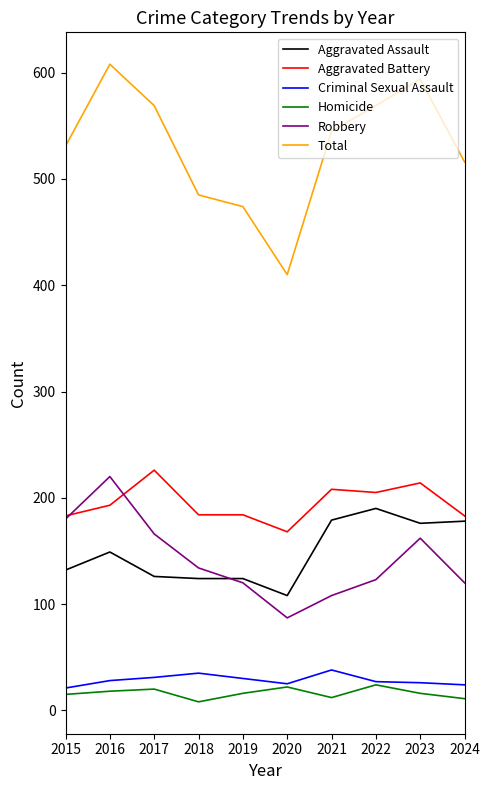

What is the minimum value shown in the chart?

8